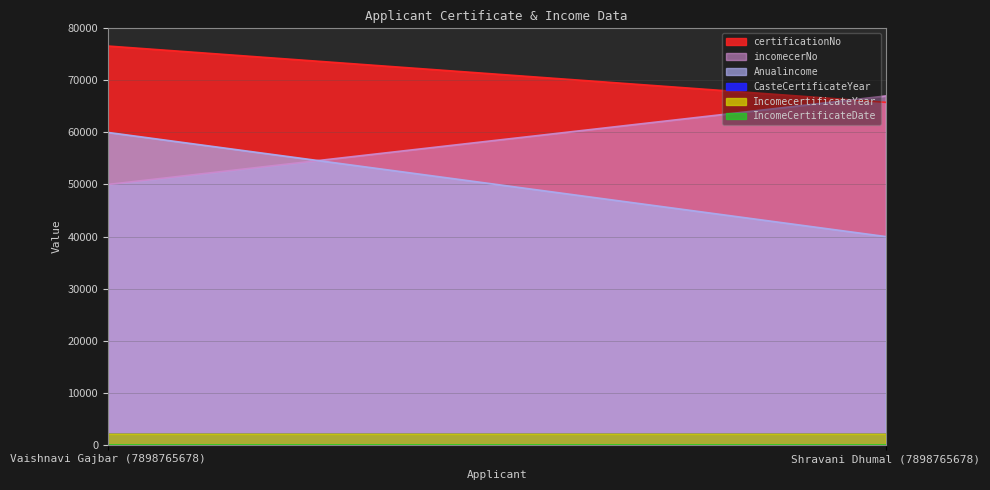

What is the sum of the certificationNo values at Vaishnavi Gajbar (7898765678) and Shravani Dhumal (7898765678)?

142383